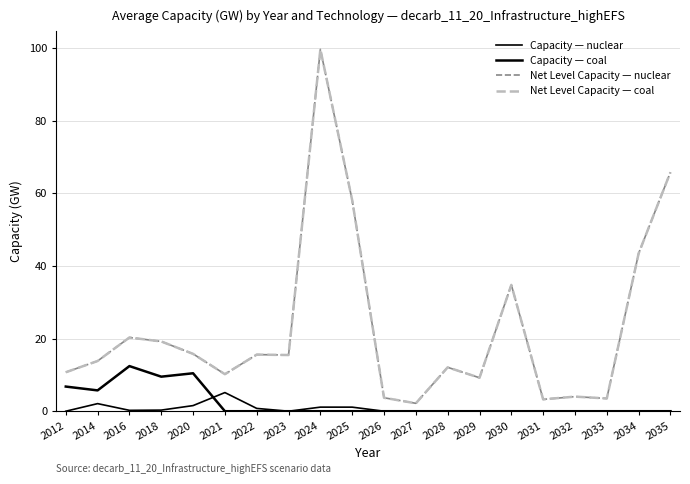

Does the chart have visible grid lines?

Yes